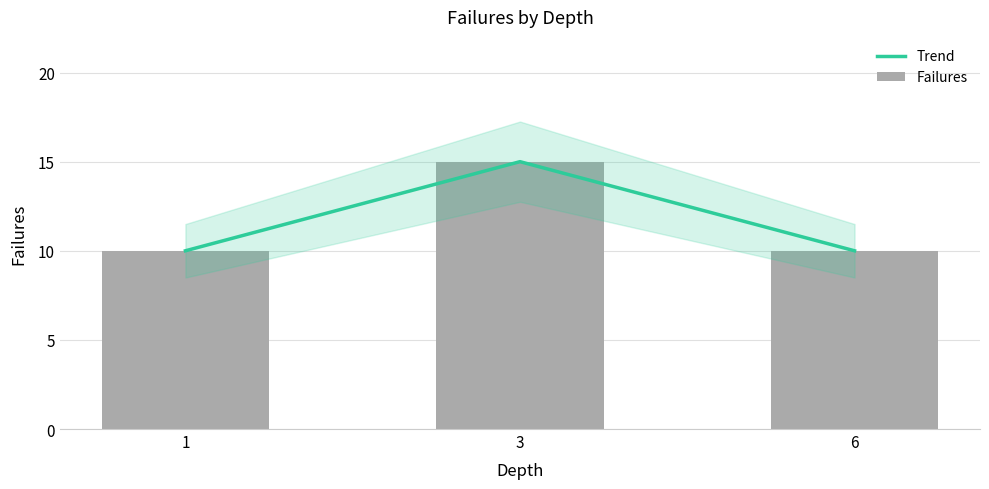

Which series changed the most between 1 and 3?

Trend